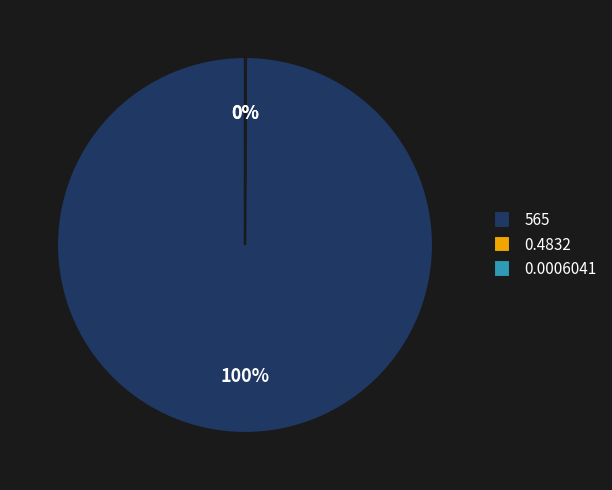

To the nearest percent, what is the difference between the largest and smallest slice percentages?

100%